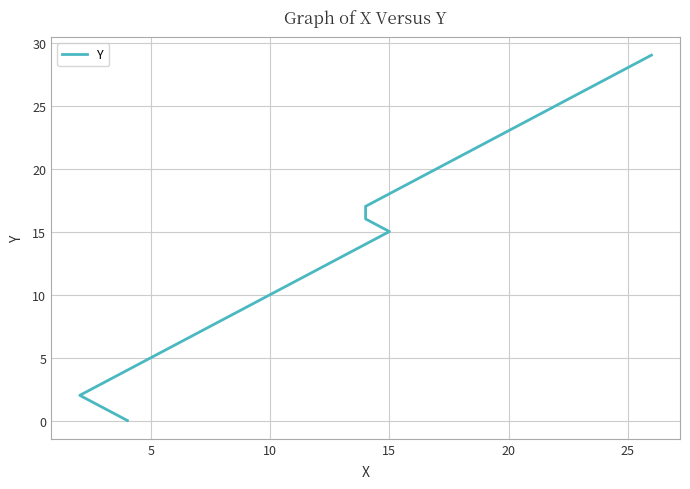

True or false: the data shows 9 at 9.

True